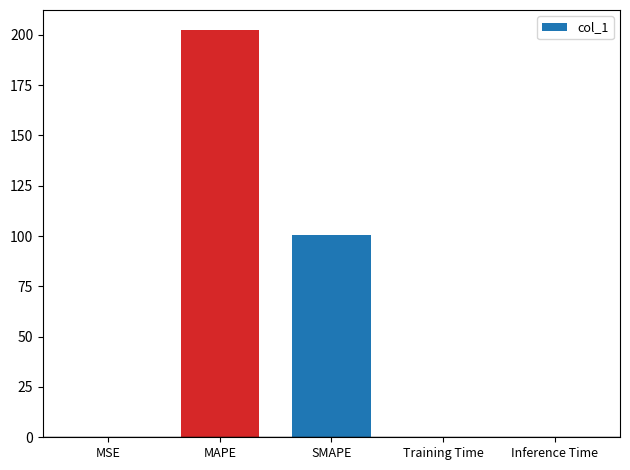

What is the greatest value displayed?

202.2